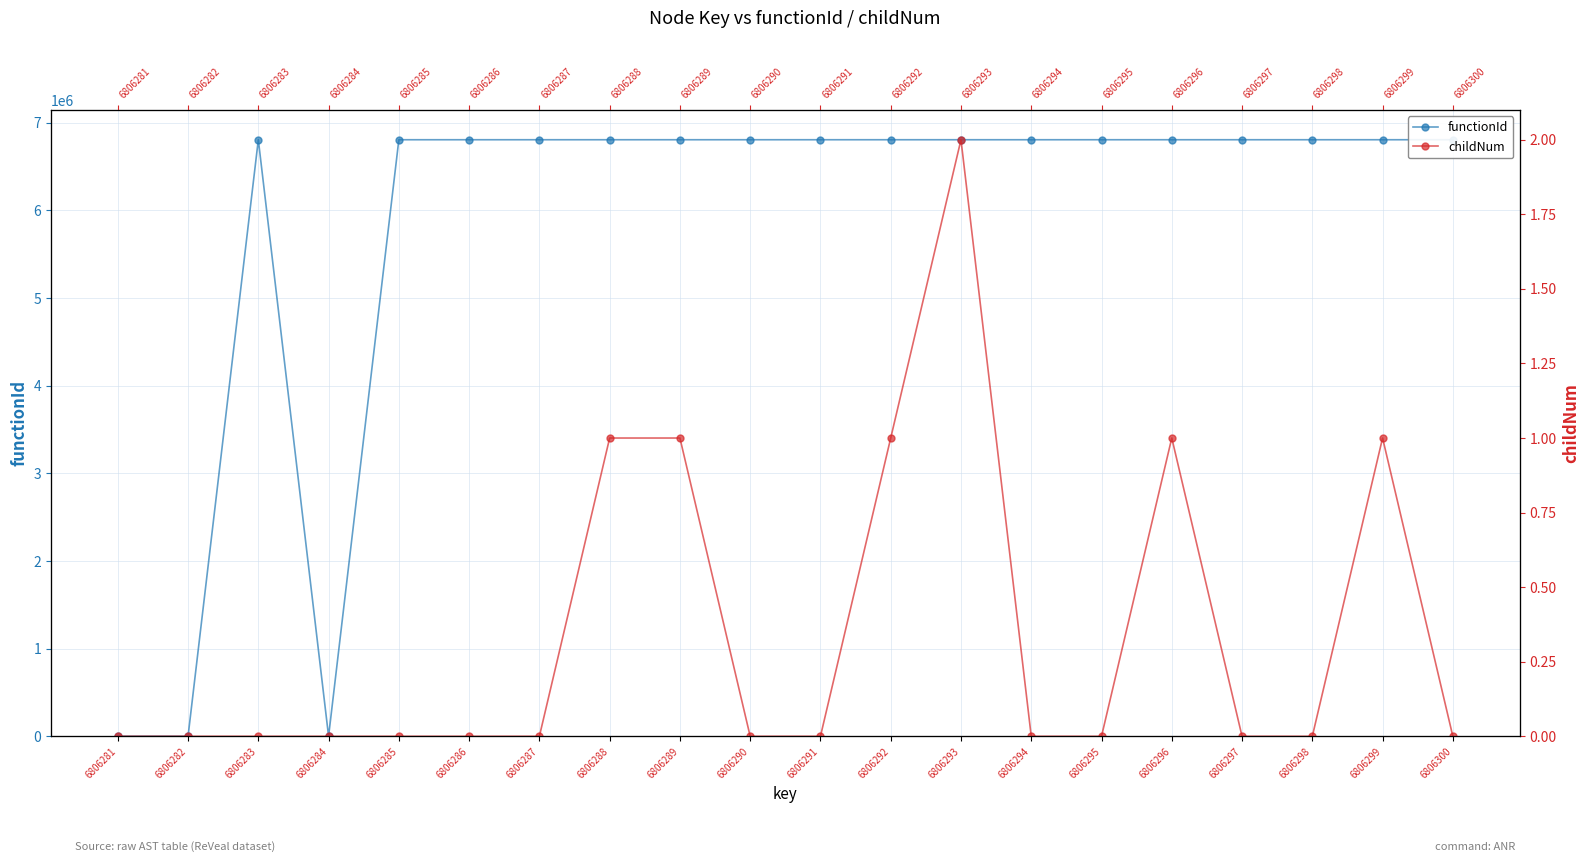

At how many categories does at least one series exceed 281700?

17